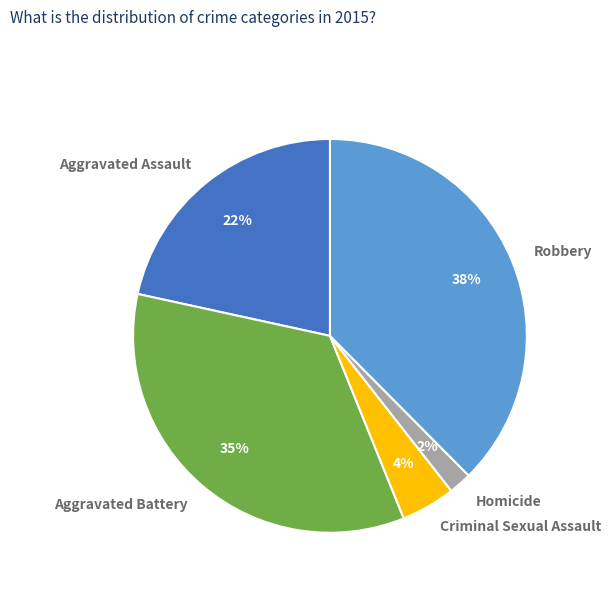

Count the number of slices in the pie.

5